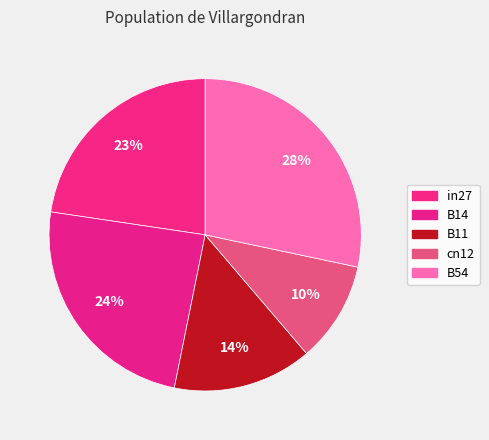

What percentage is the B54 slice, to the nearest percent?

28%